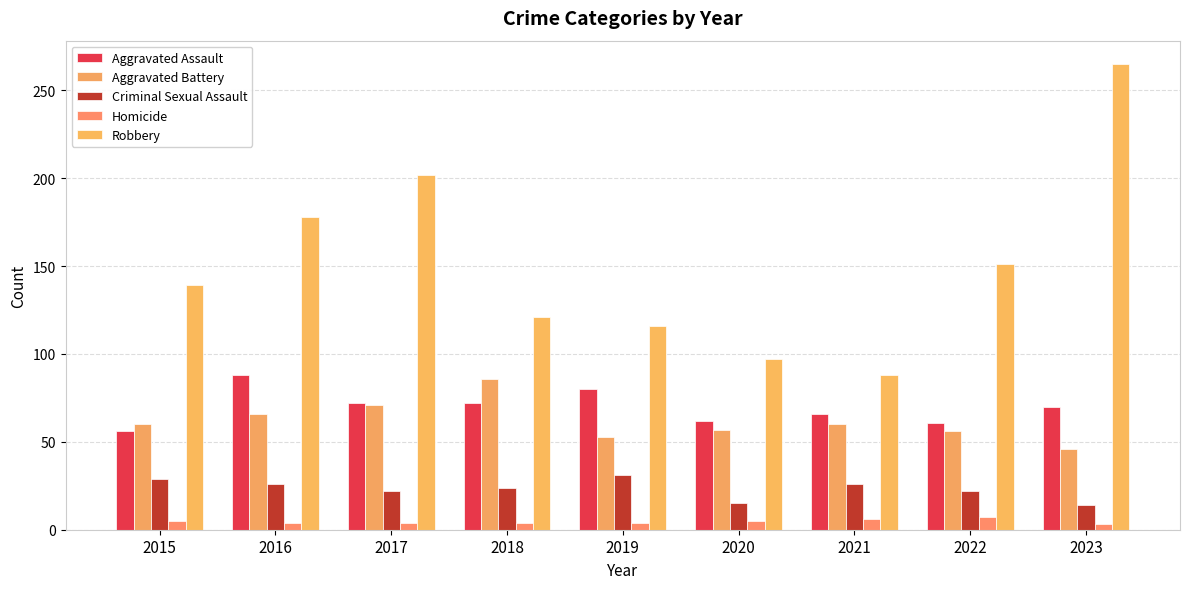

How many categories are shown in the chart?

9